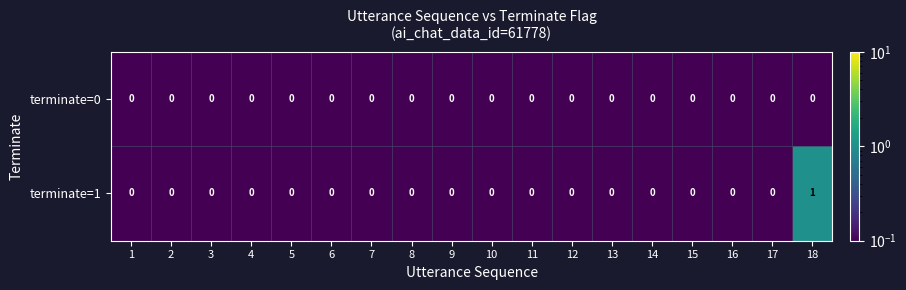

How many terminate=1 values are between 0 and 1?

18